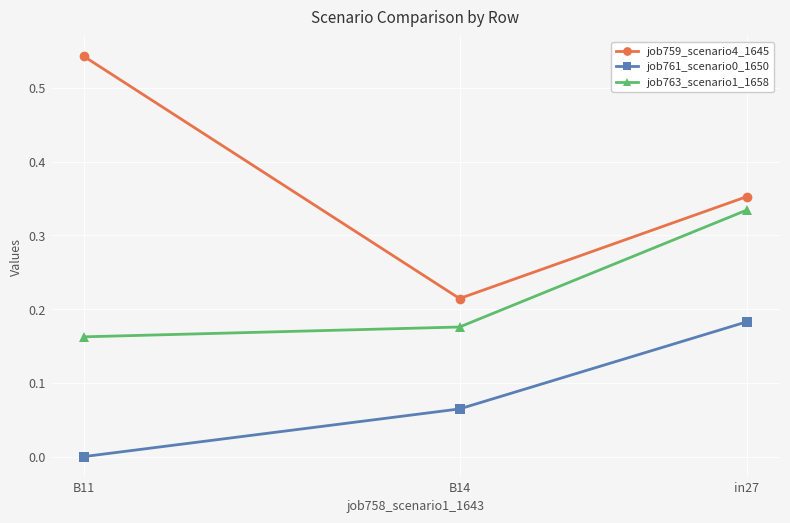

Rank the categories by job763_scenario1_1658 value from lowest to highest.

B11, B14, in27